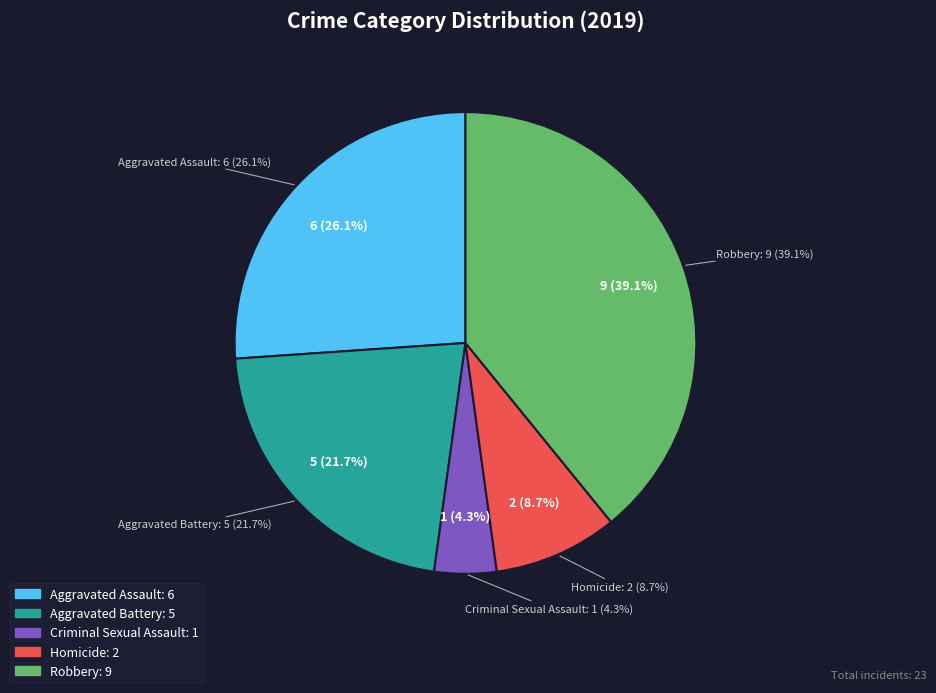

Is the sum of Aggravated Assault and Aggravated Battery greater than half?

No